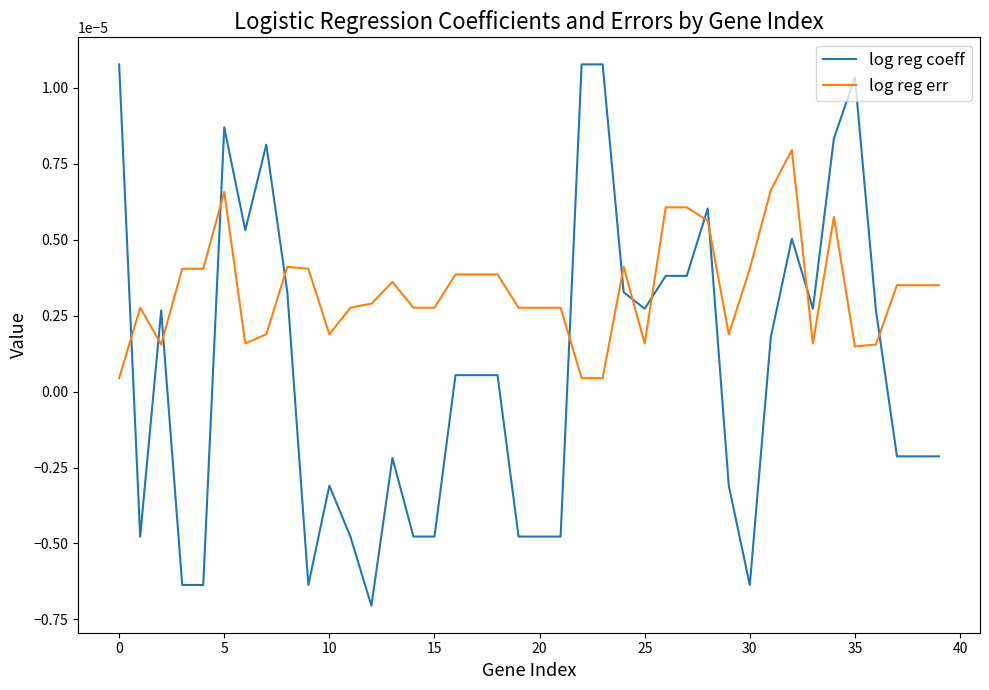

Rank the series by their average value, from highest to lowest.

log reg err, log reg coeff